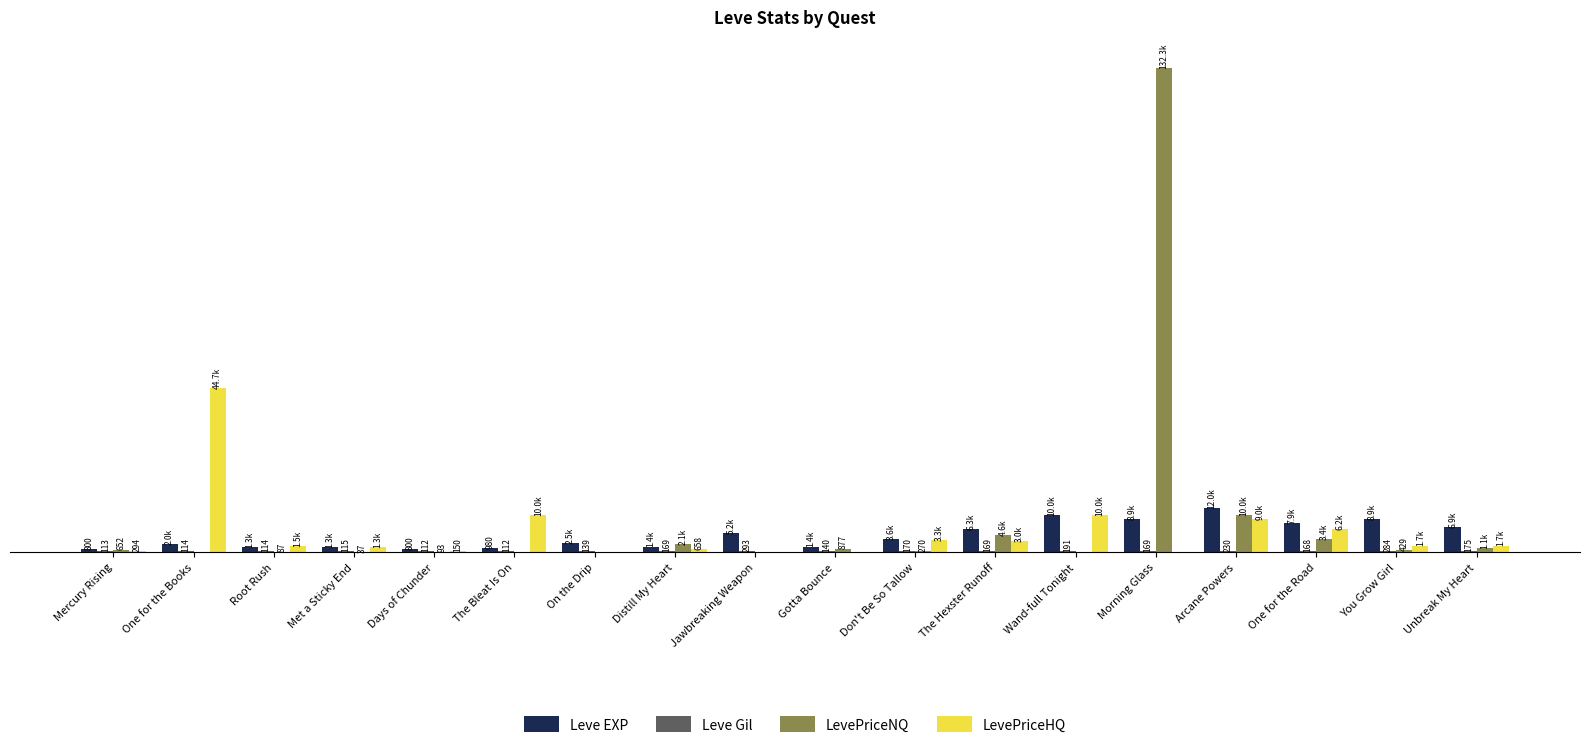

What is the sum of all Leve EXP values?

82350